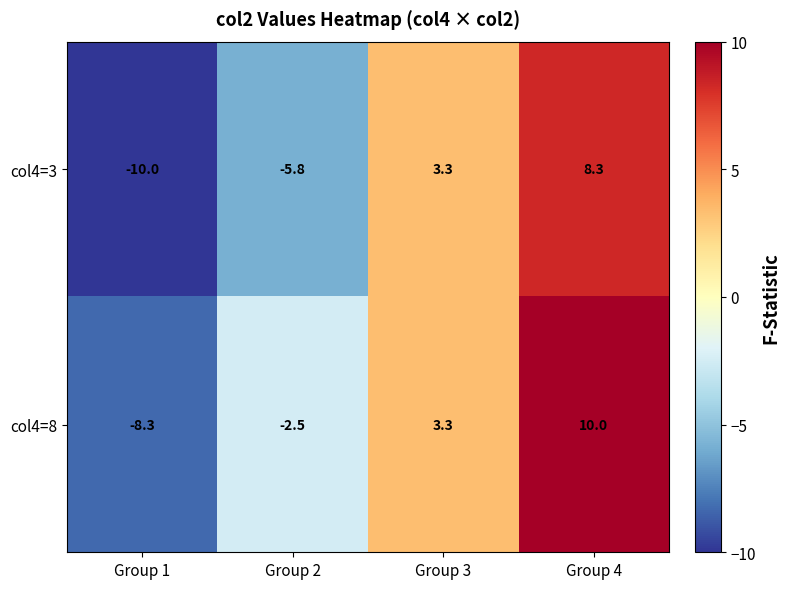

Reading left to right, list all the values displayed in this chart.

col4=3: -10.0	-5.8	3.3	8.3
col4=8: -8.3	-2.5	3.3	10.0